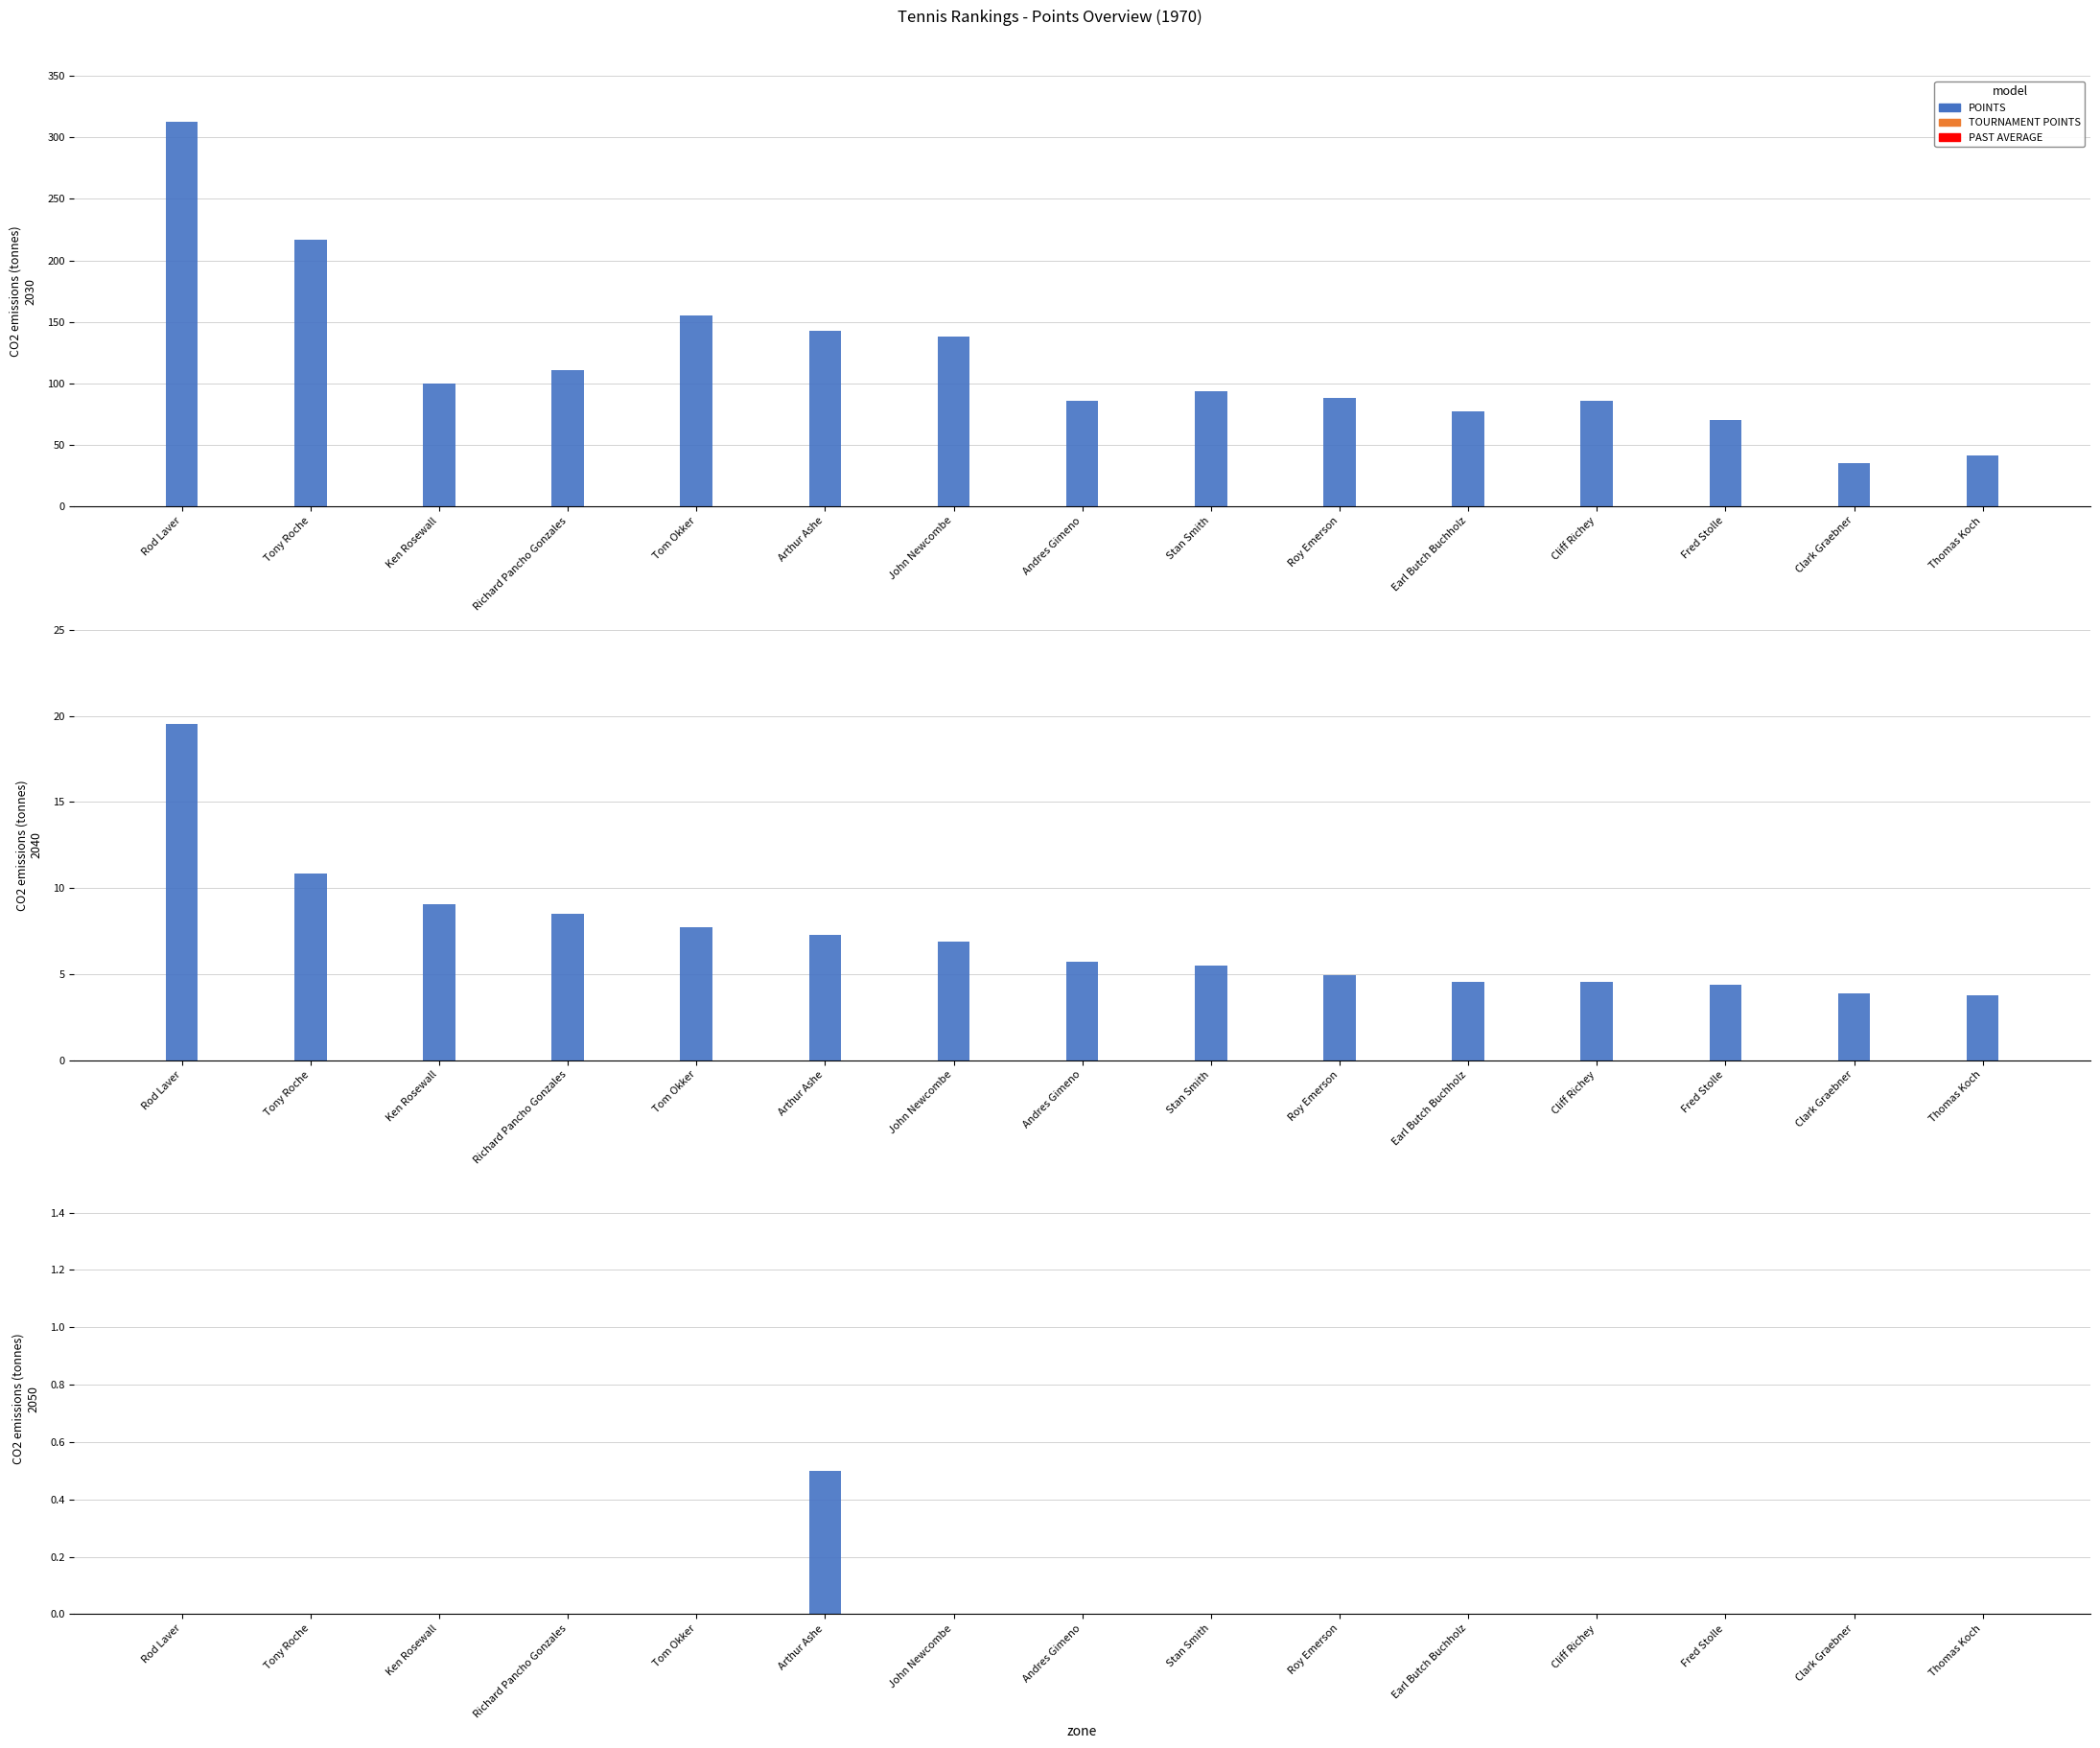

What is the difference between the maximum and second lowest values in the TOURNAMENT POINTS series?

0.5